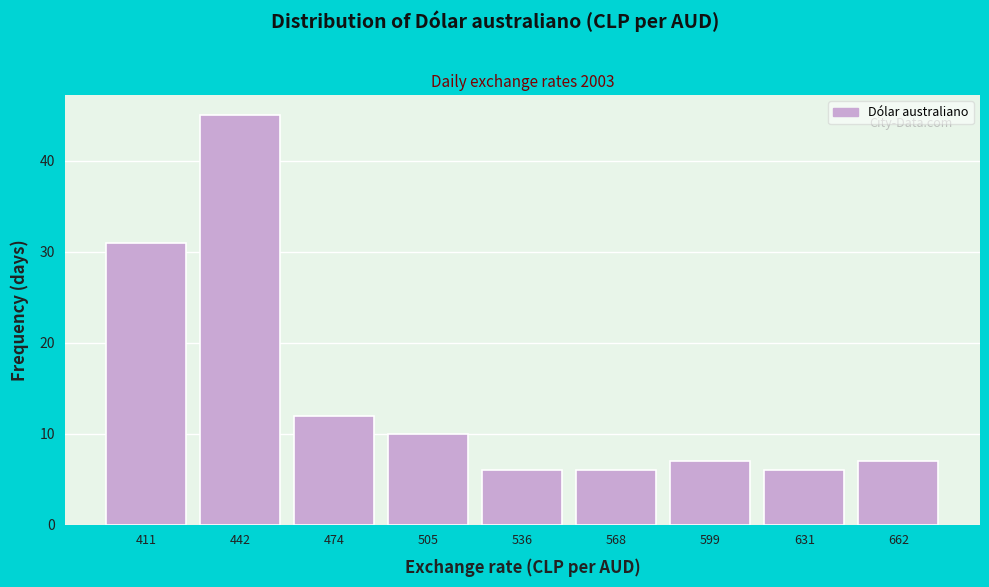

What is the height of the bar covering 490 to 520 on the x-axis? Neither the bar edges nor the heights are printed on the chart, so give them approximately, as read against the axes.

10